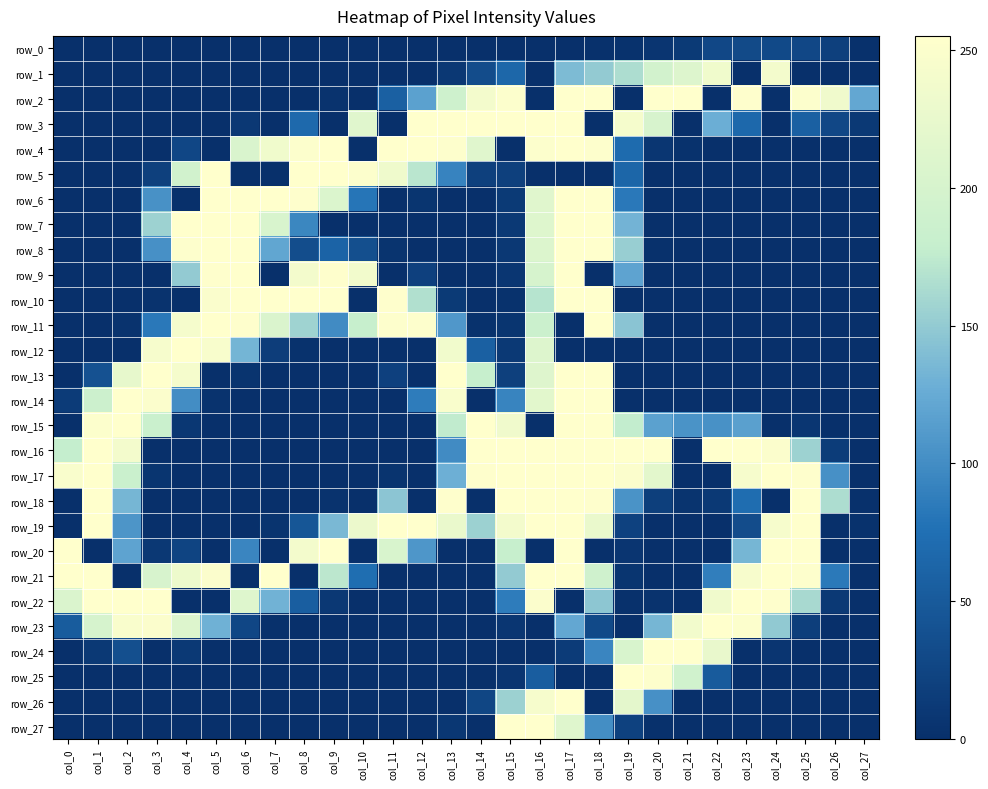

What is the sum of all row_24 values?

1115